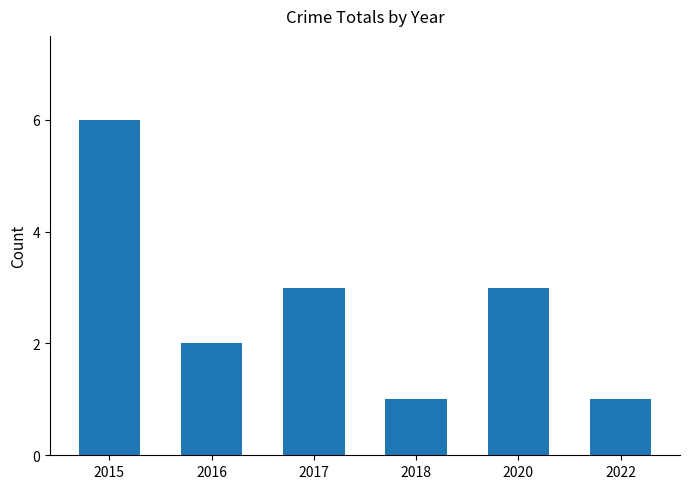

Reading right to left, list all the values displayed in this chart.

1	3	1	3	2	6